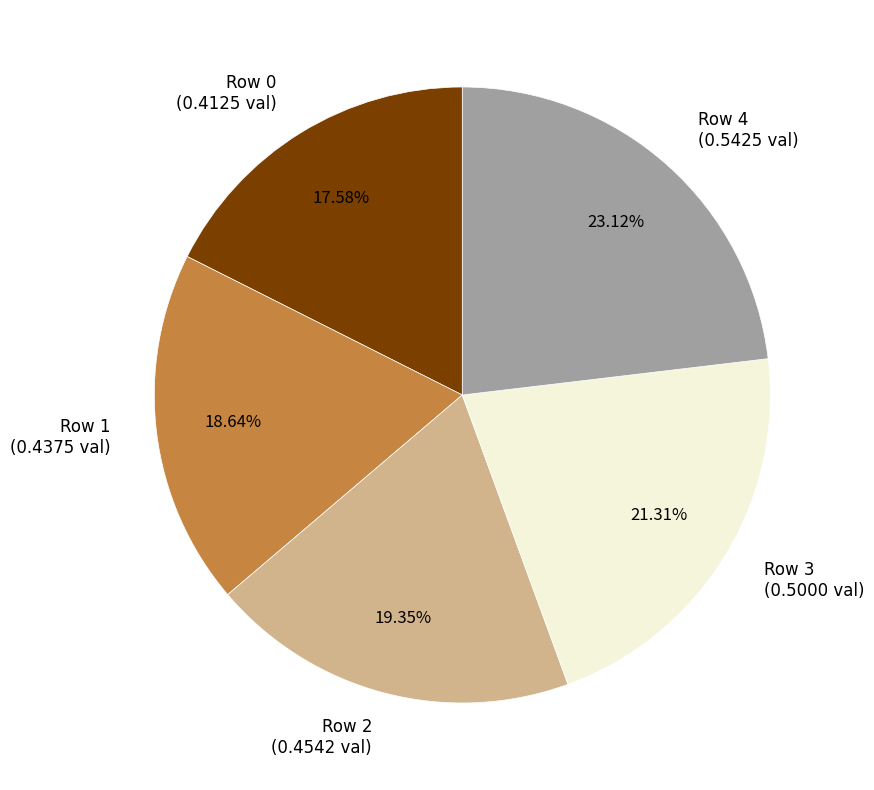

Is Row 2 the majority of the pie?

No